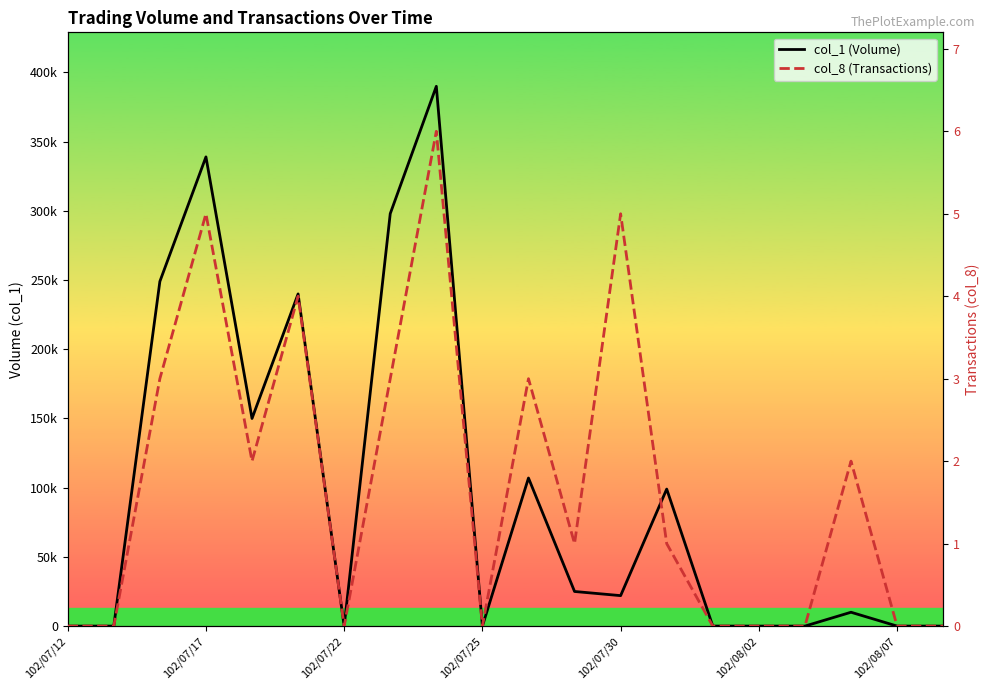

What is the difference between the maximum and second lowest values in the col_8 (Transactions) series?

6